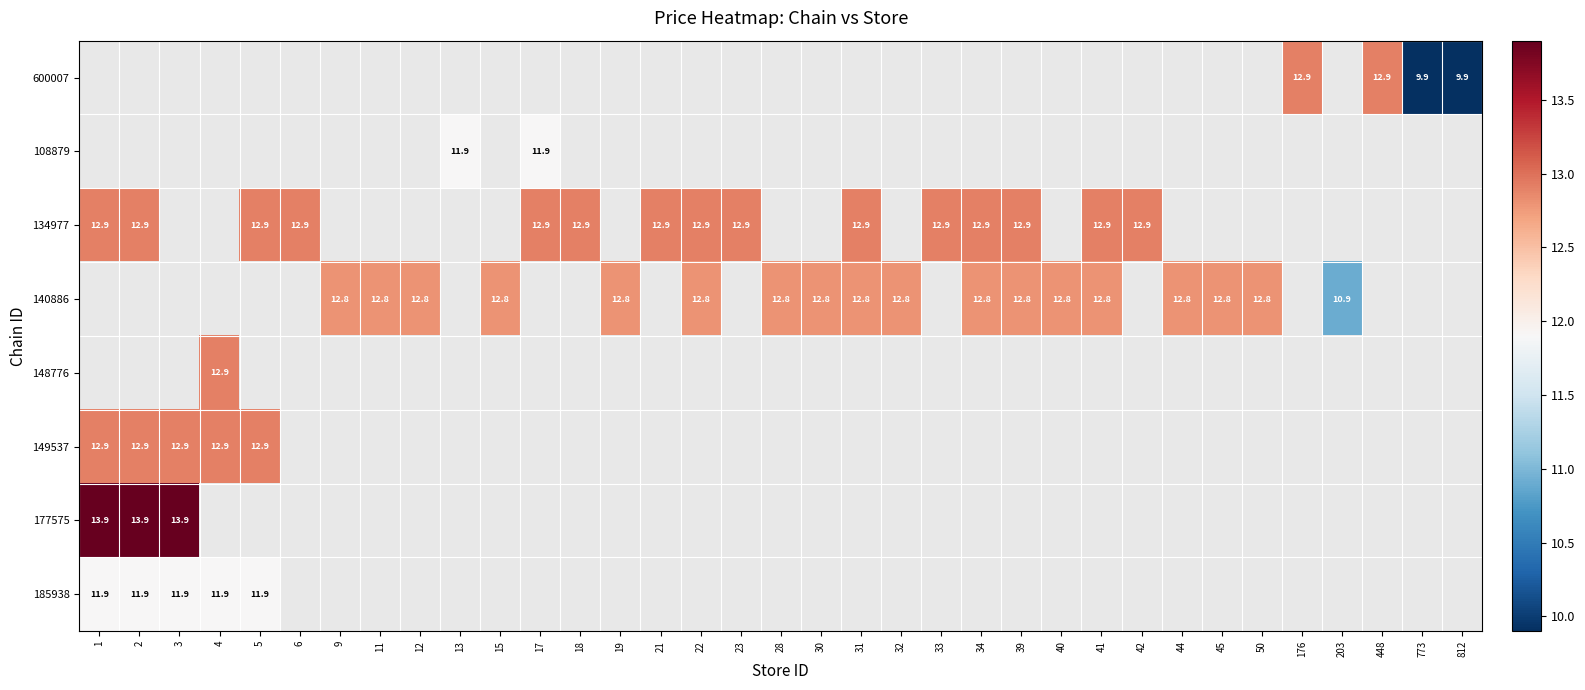

At which label does 177575 reach its minimum?

1